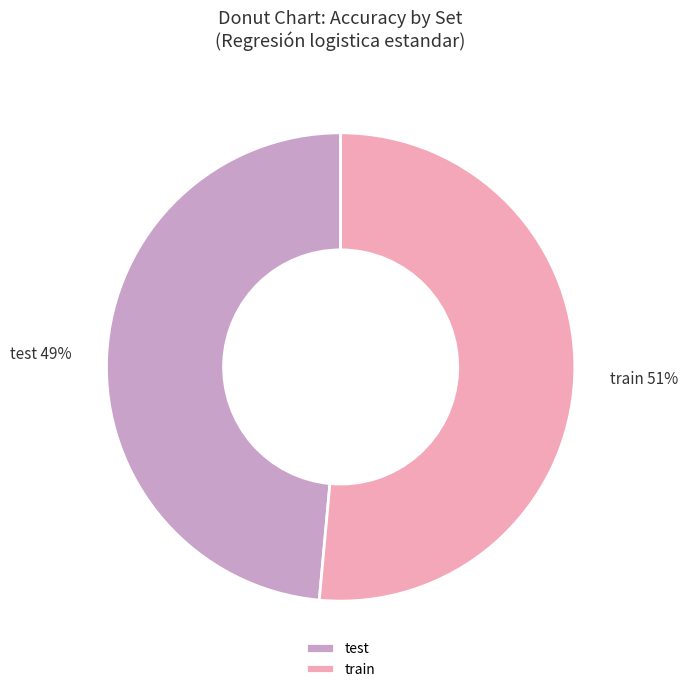

Which has a higher value, test or train?

train